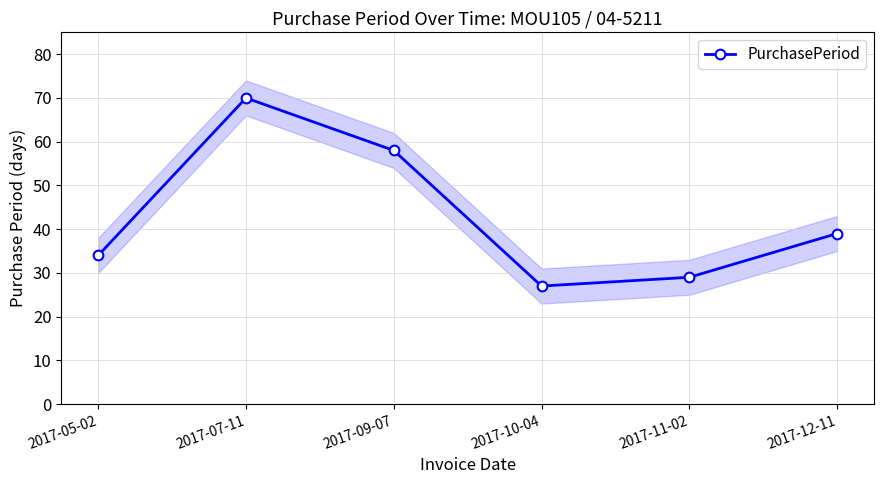

Which category has the lowest value across all series?

2017-10-04